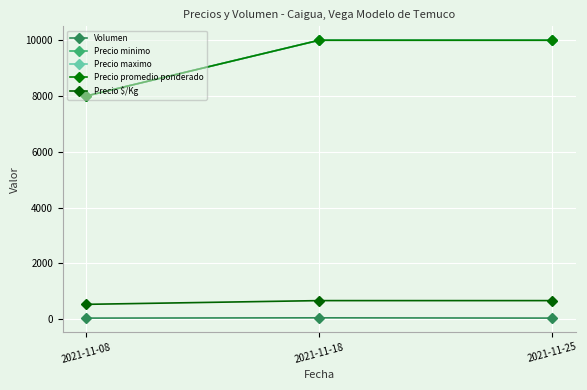

What is the value of the Precio promedio ponderado point at the 3rd from the left?

10000